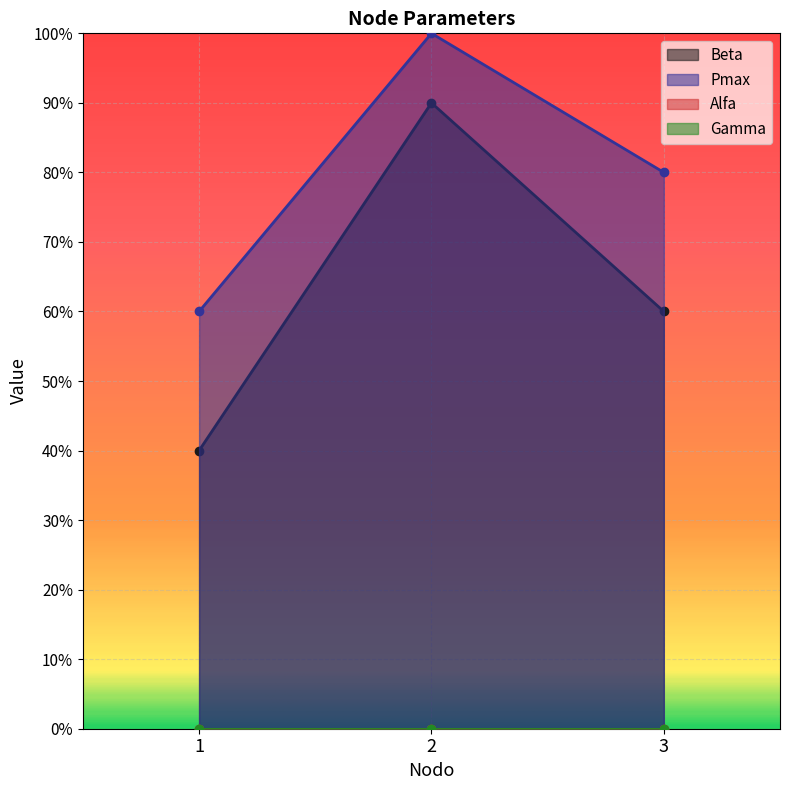

What is the average value of the Beta series?

63